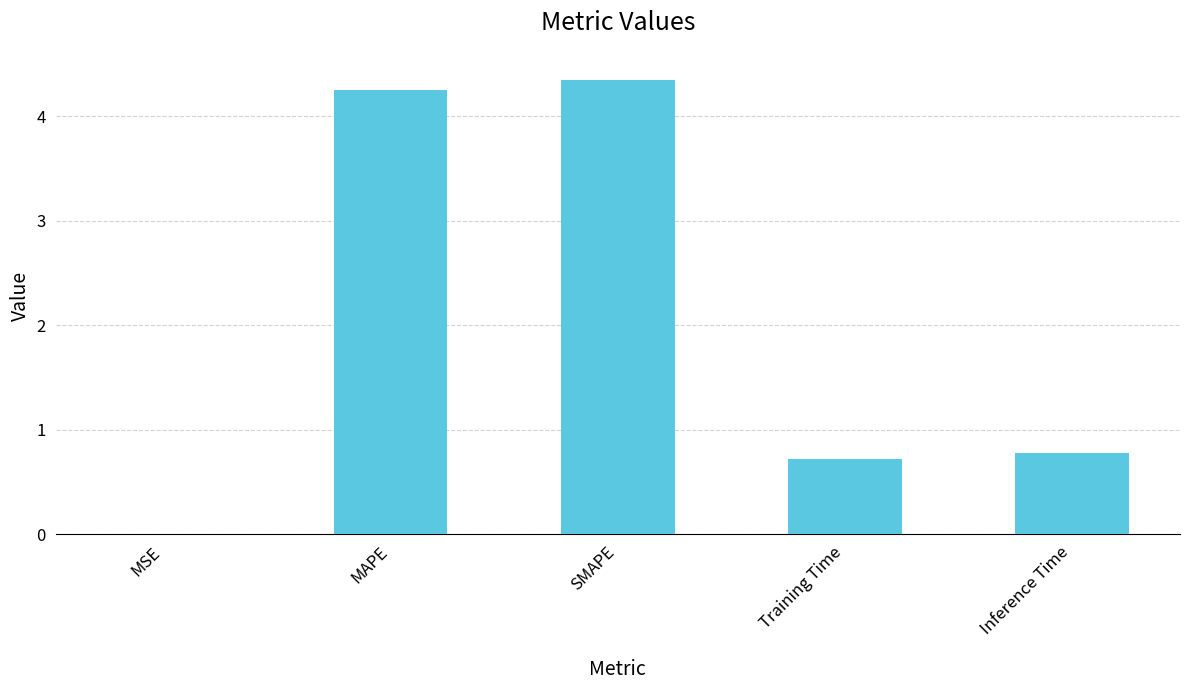

What is the greatest value displayed?

4.3